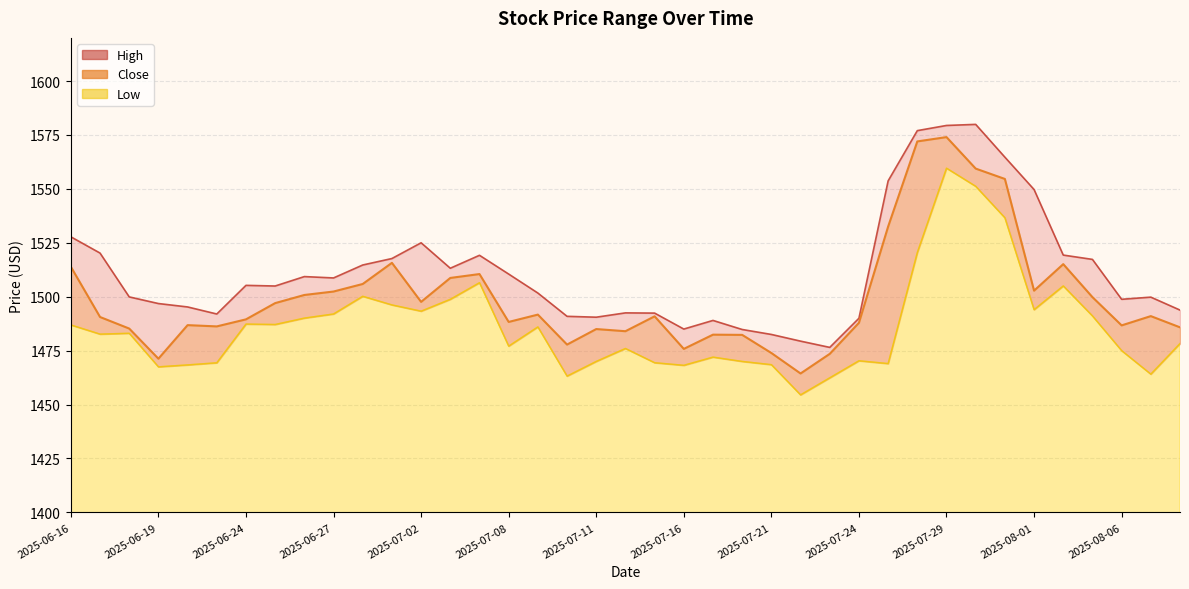

How many series are shown in this chart?

3